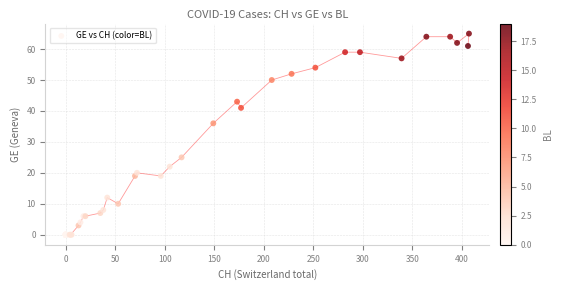

What Y value in the scatter plot is closest to 32?

36